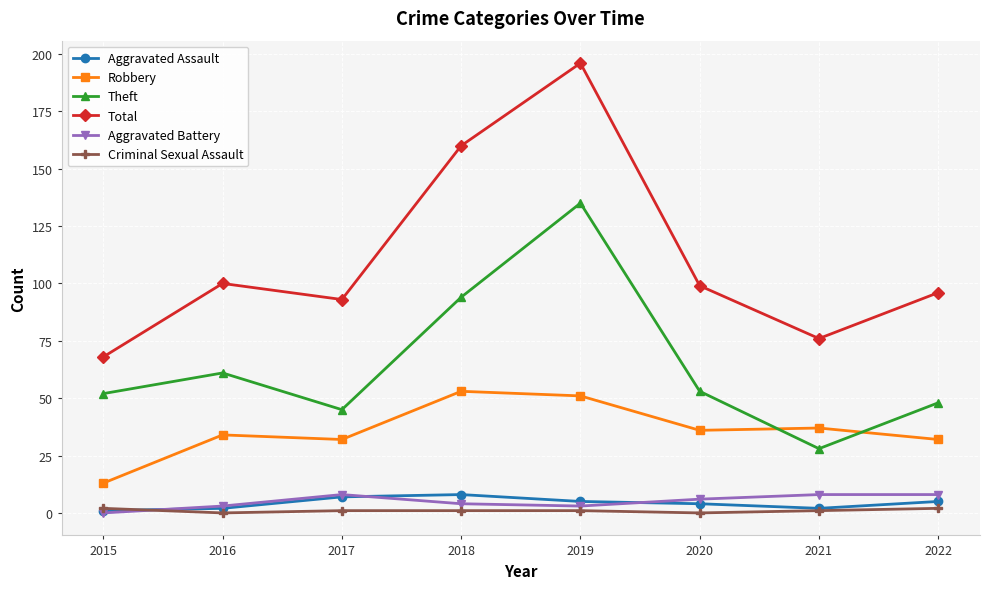

What is the sum of all Criminal Sexual Assault values?

8